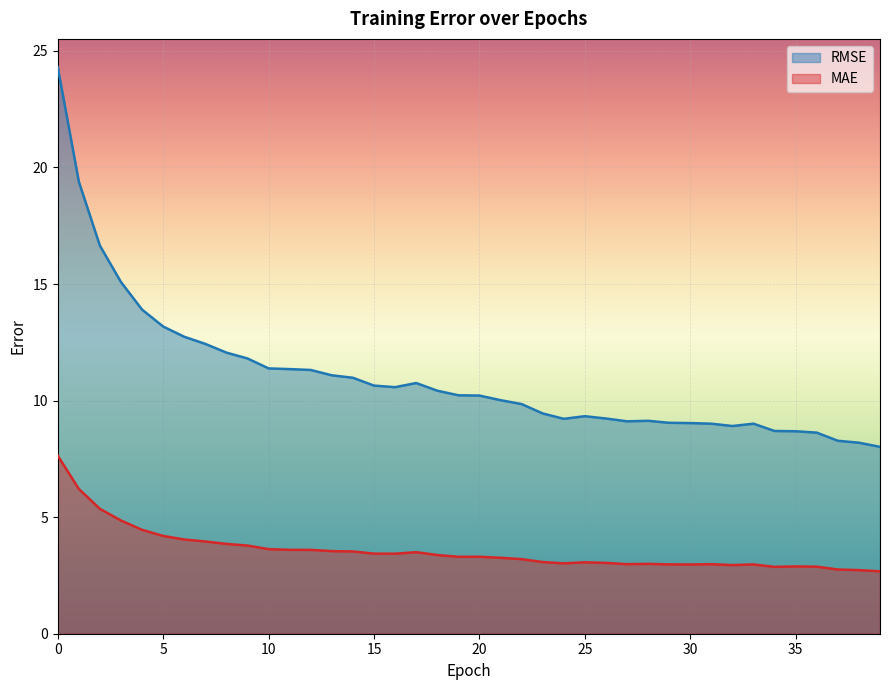

What is the spread (max minus min) of values at 3?

10.2